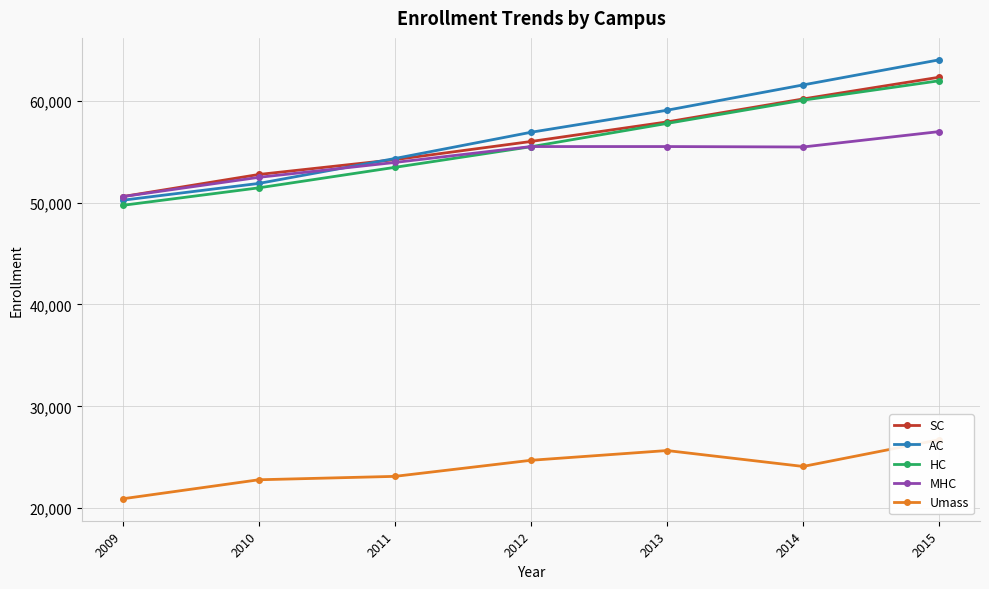

How many data points in Umass are above 24104?

3